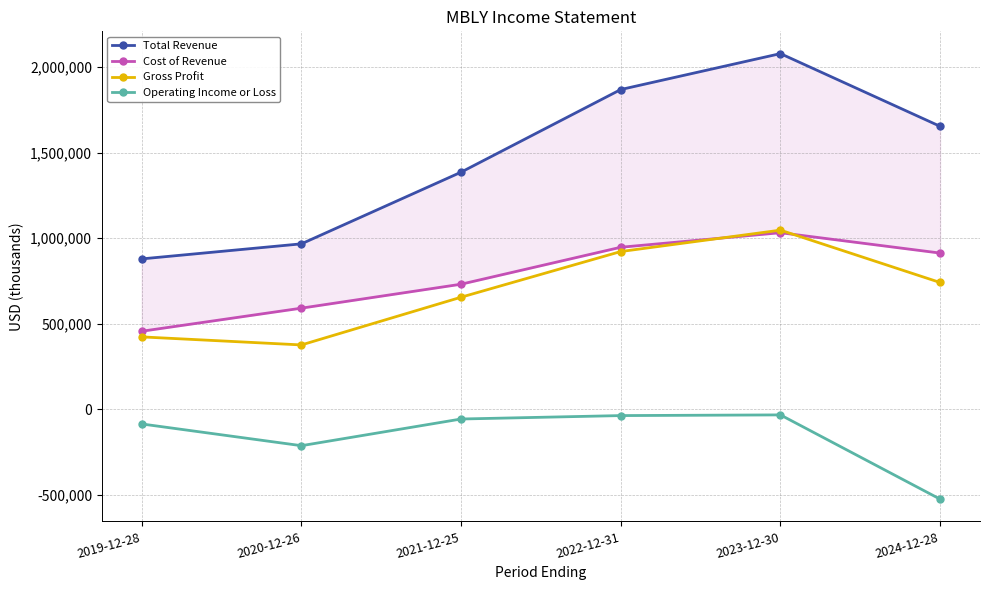

Which series changed the most between 2019-12-28 and 2024-12-28?

Total Revenue